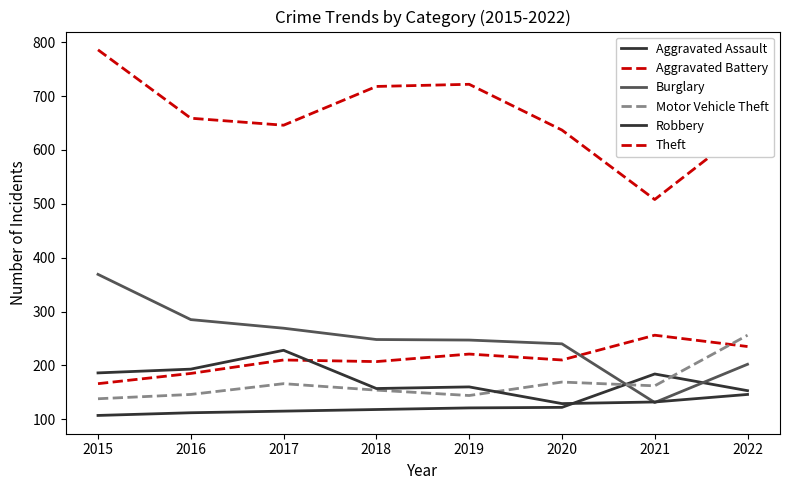

How many lines are shown in the chart?

6